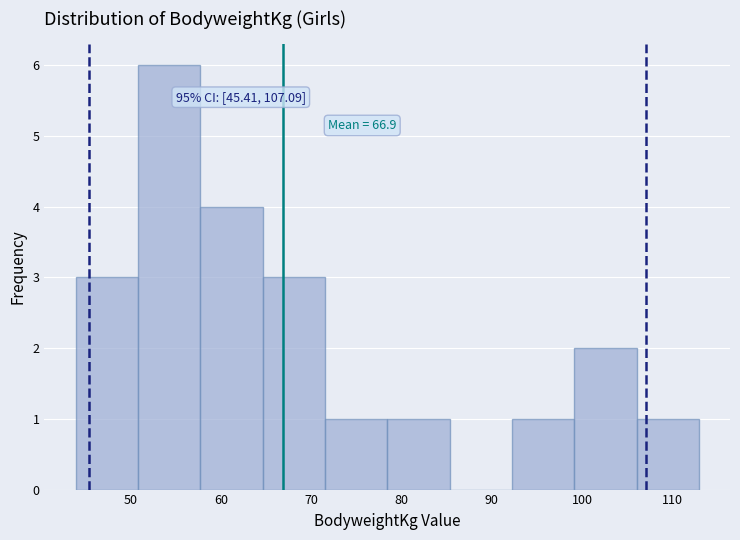

Over which range of the x-axis is the bar tallest?

51 to 58